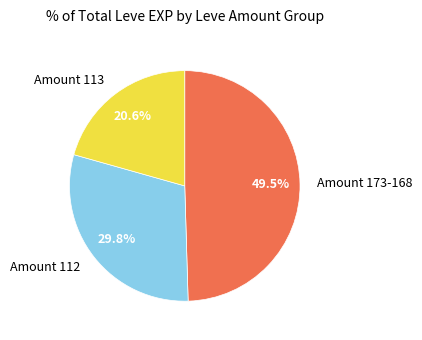

What percentage is NOT represented by Amount 113?

79.4%